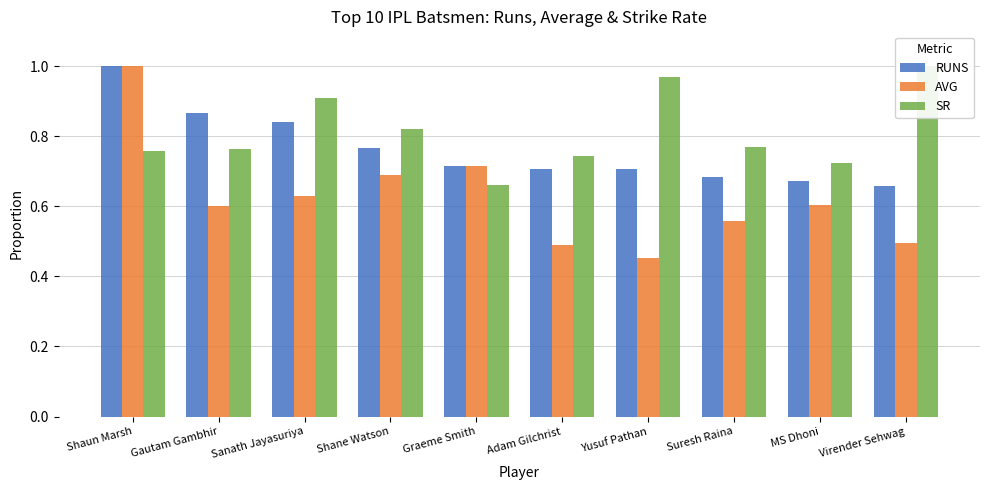

What is the sum of the SR values at Sanath Jayasuriya and Shane Watson?

1.7